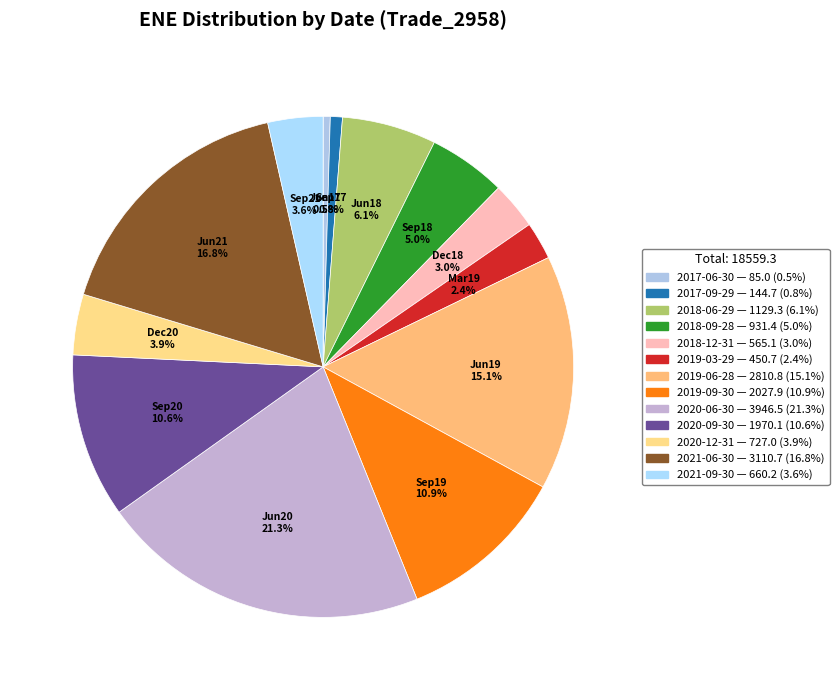

Does any single category account for the majority?

No